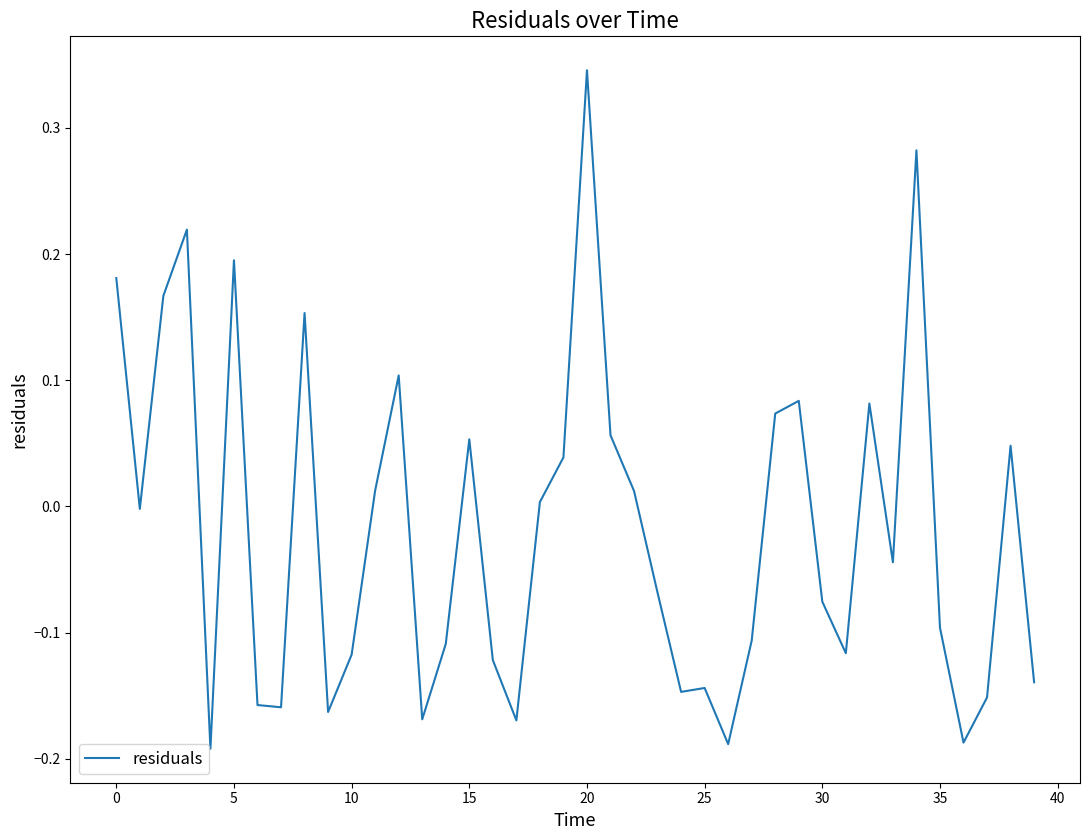

What is the difference between the maximum and minimum values?

0.5